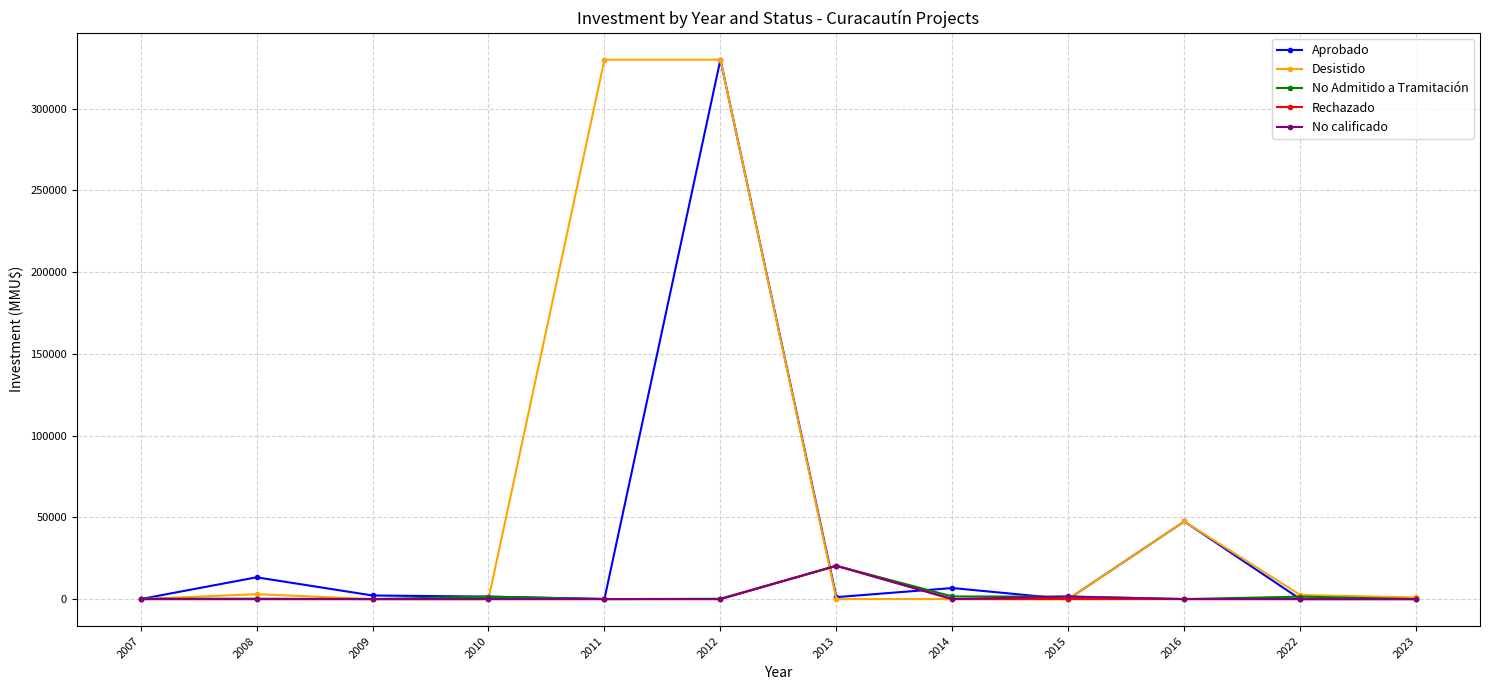

What is the value of the Aprobado point at the 8th from the left?

6760